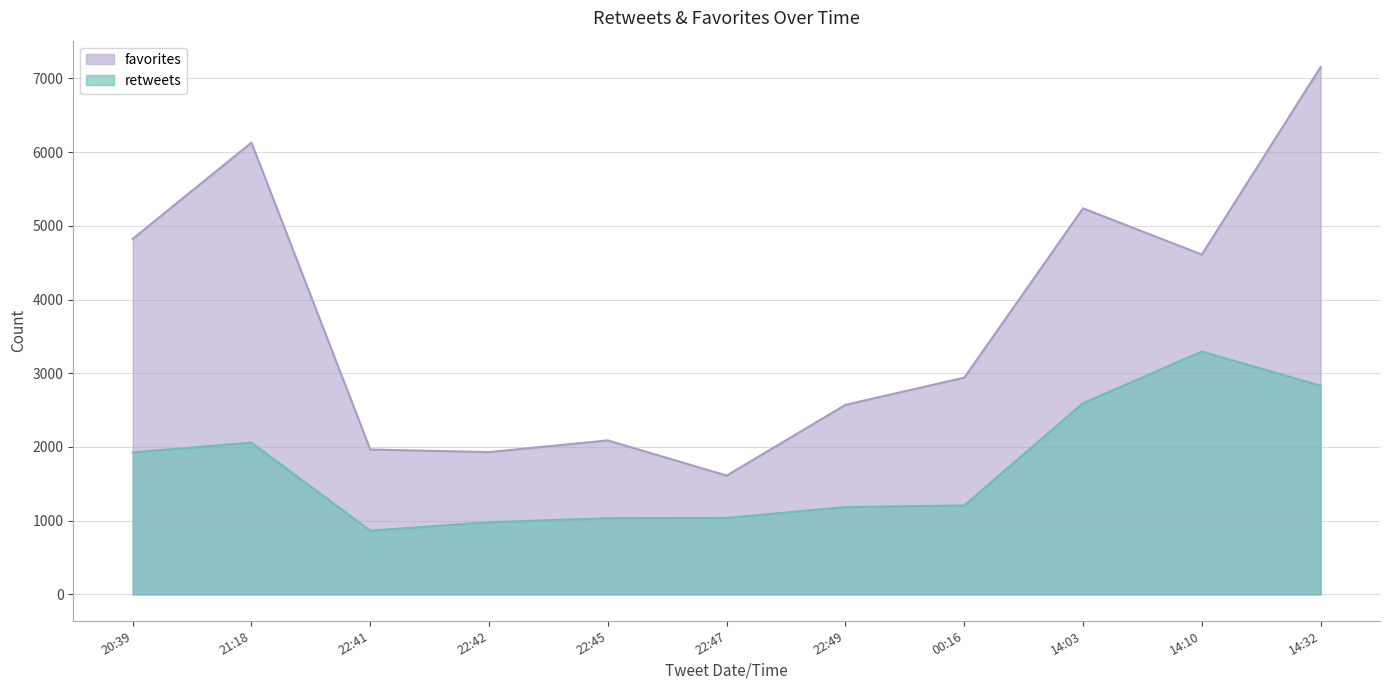

What is the difference between the maximum and minimum values in the retweets series?

2431